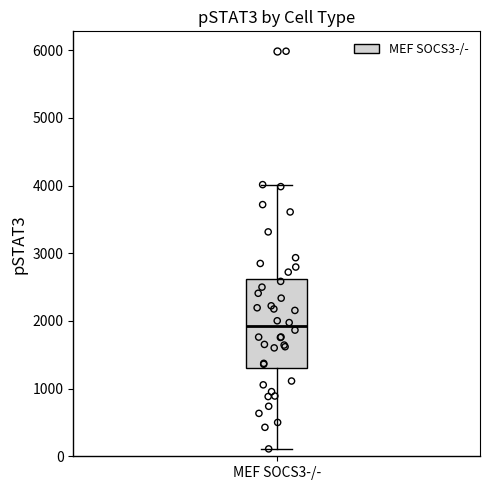

Read this box plot against the y-axis: the position of the median line, the range covered by the box, and the ends of both whiskers. The values are not printed on the chart, so give them approximately, as read against the axis.

median 1900, box 1300 to 2600, whiskers 100 to 4000